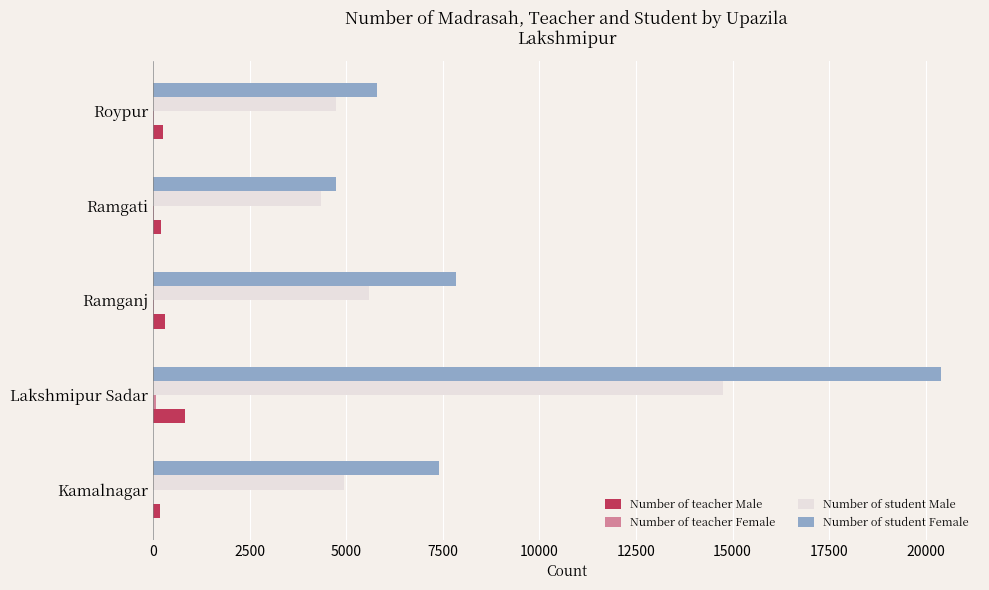

At which label is Number of student Male closest to 9547?

Ramganj